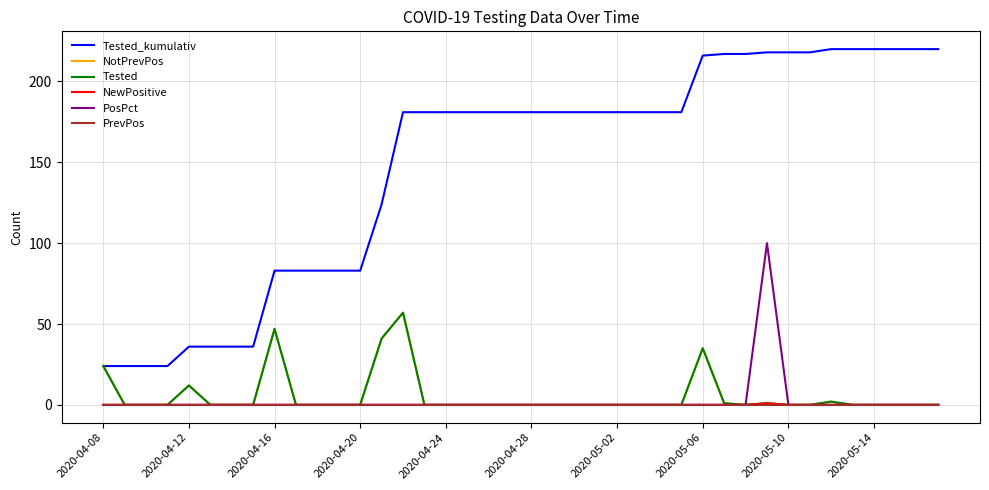

True or false: Tested_kumulativ and PosPct cross at least once.

False